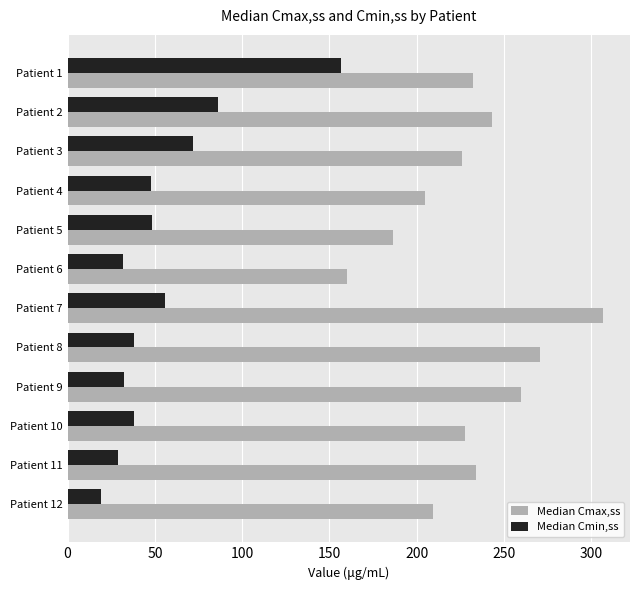

True or false: Median Cmin,ss has a value of 38.0 at Patient 10.

True